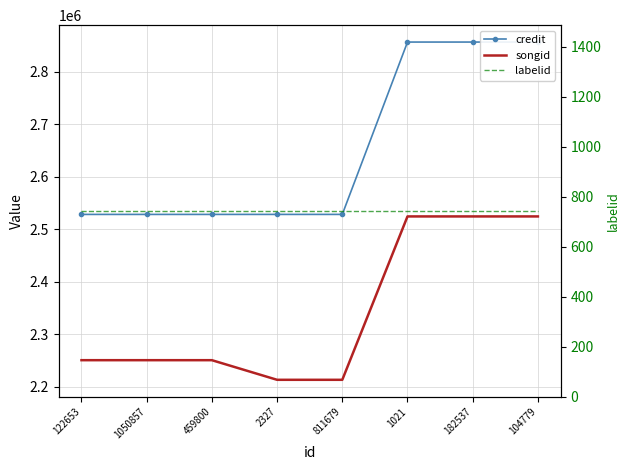

Rank the series by their maximum value, from highest to lowest.

credit, songid, labelid